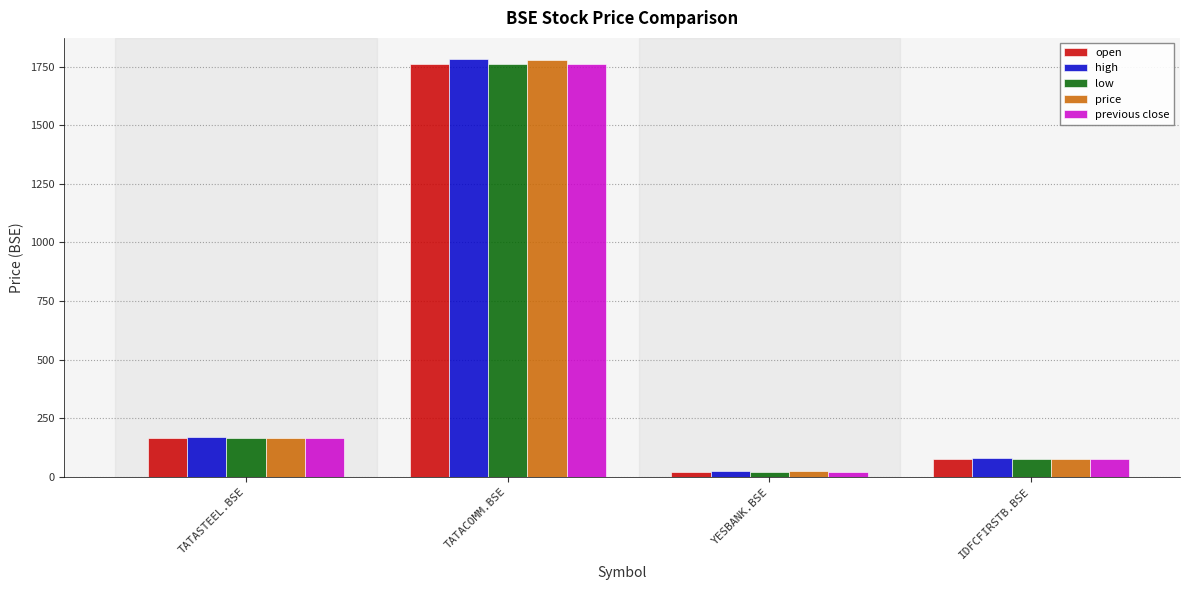

Which series has the largest range (max minus min)?

high